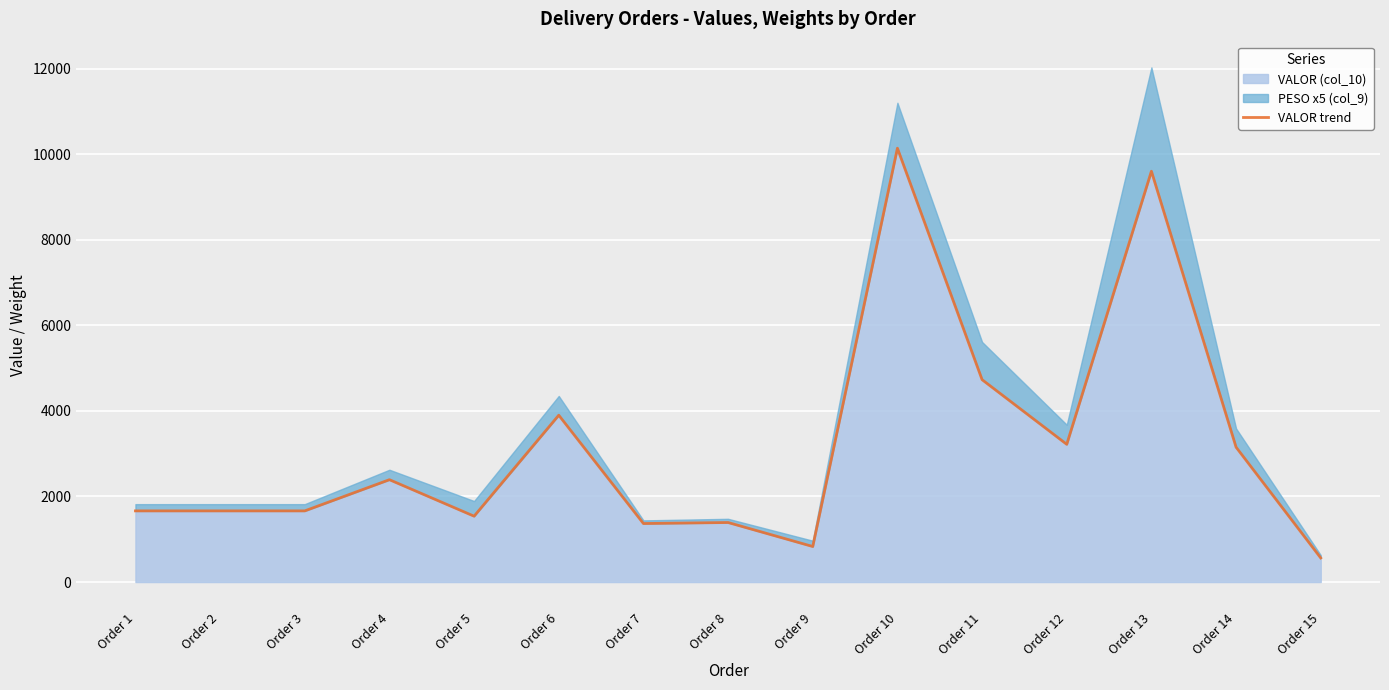

What is the minimum value for VALOR (col_10)?

563.1